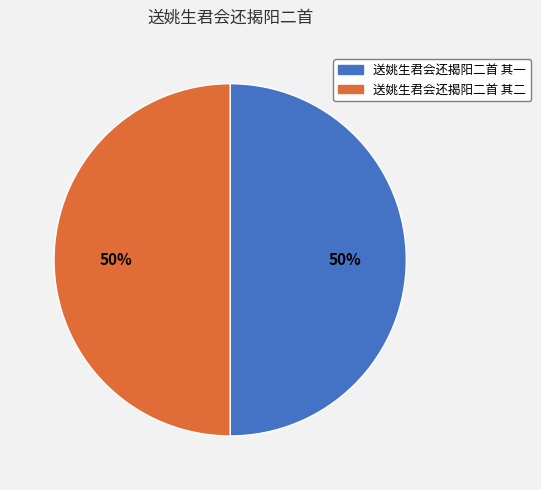

Approximately how many times larger is the value at 送姚生君会还揭阳二首 其一 compared to 送姚生君会还揭阳二首 其二?

1.0